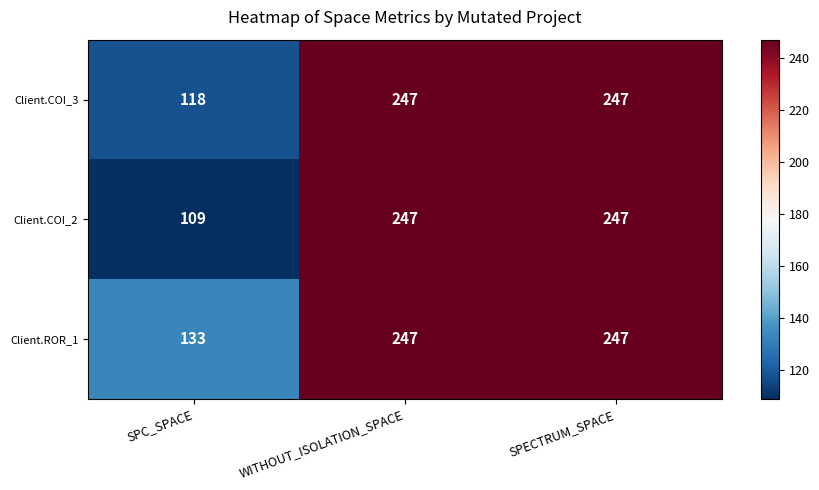

At which label is Client.COI_3 closest to 182?

SPC_SPACE